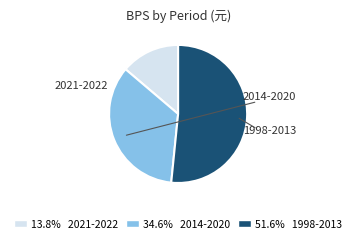

Is there any slice that represents more than half of the pie?

Yes